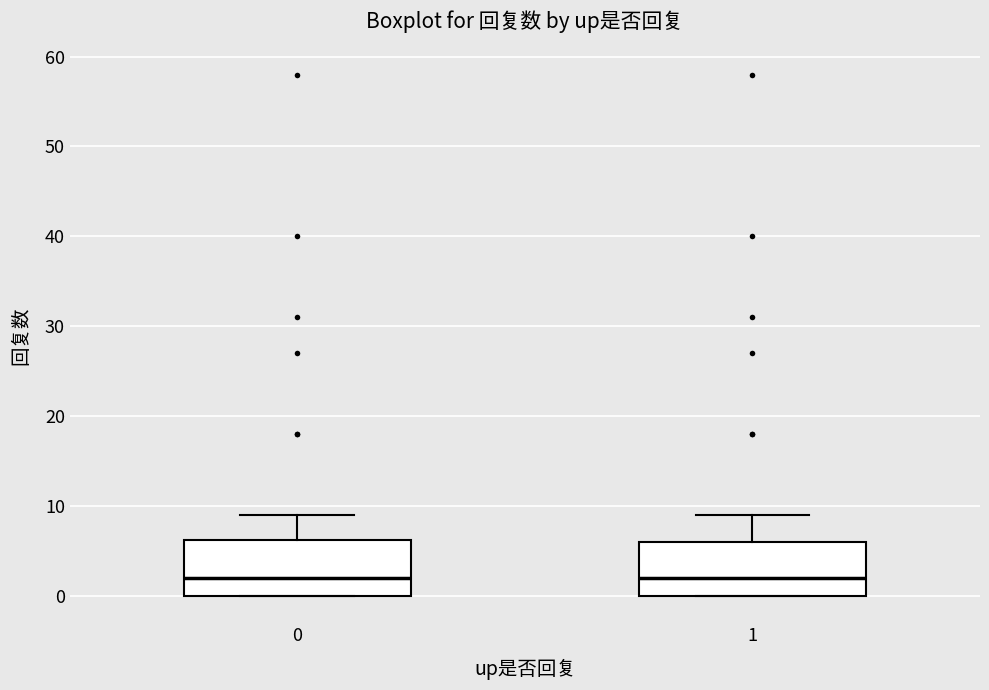

Reading left to right, transcribe this box plot: for each box, give where its median line is, the range the box spans, and where its two whiskers end, as read against the y-axis. The values are not printed on the chart, so give them approximately, as read against the axis.

0: median 2, box 0 to 6, whiskers 0 to 9
1: median 2, box 0 to 6, whiskers 0 to 9